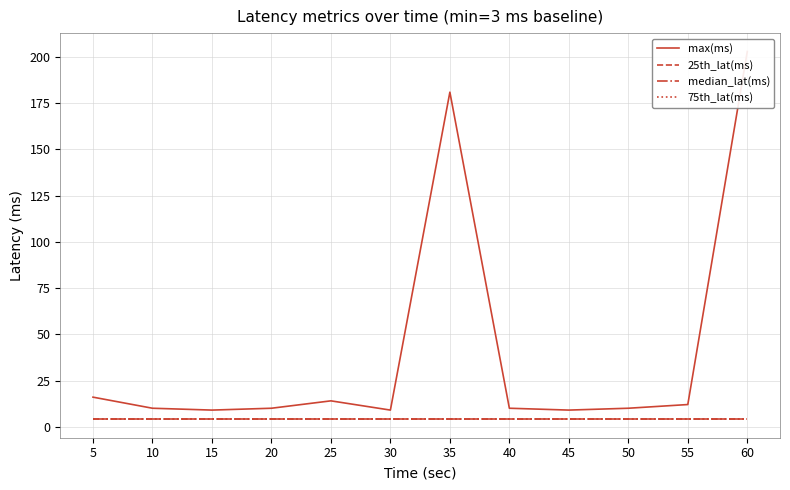

Which has a higher value, 50 or 20?

50